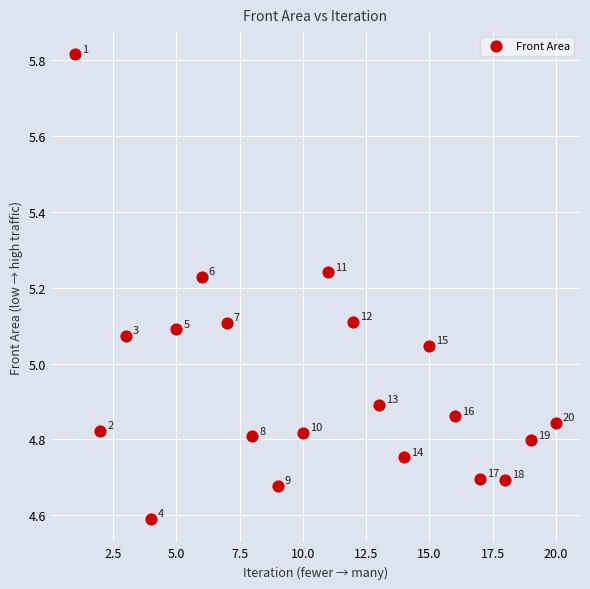

What is the range of Y values (max minus min)?

1.2